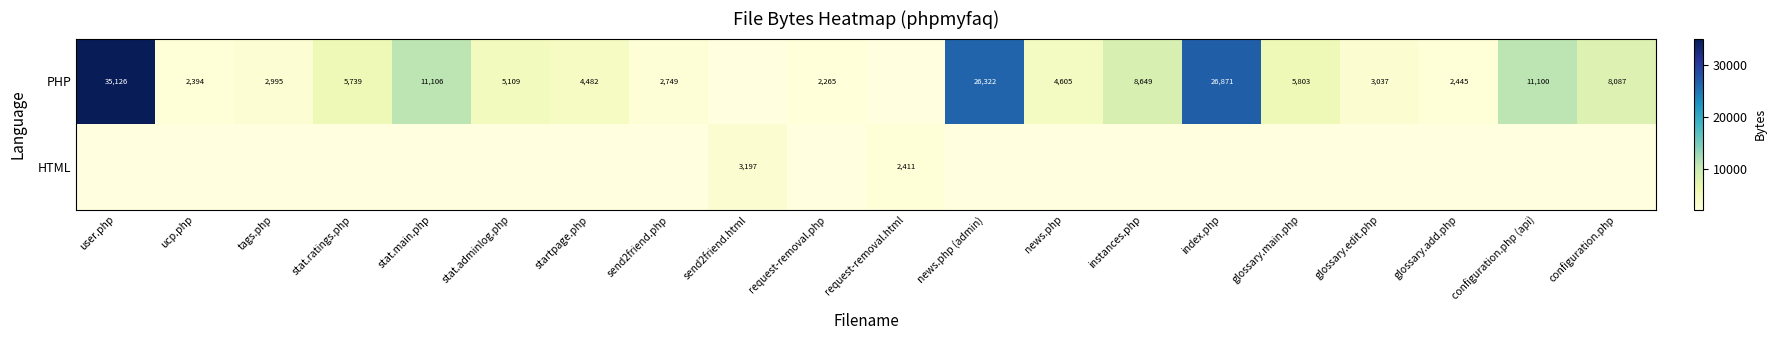

Is it true that PHP equals 645 at tags.php?

False